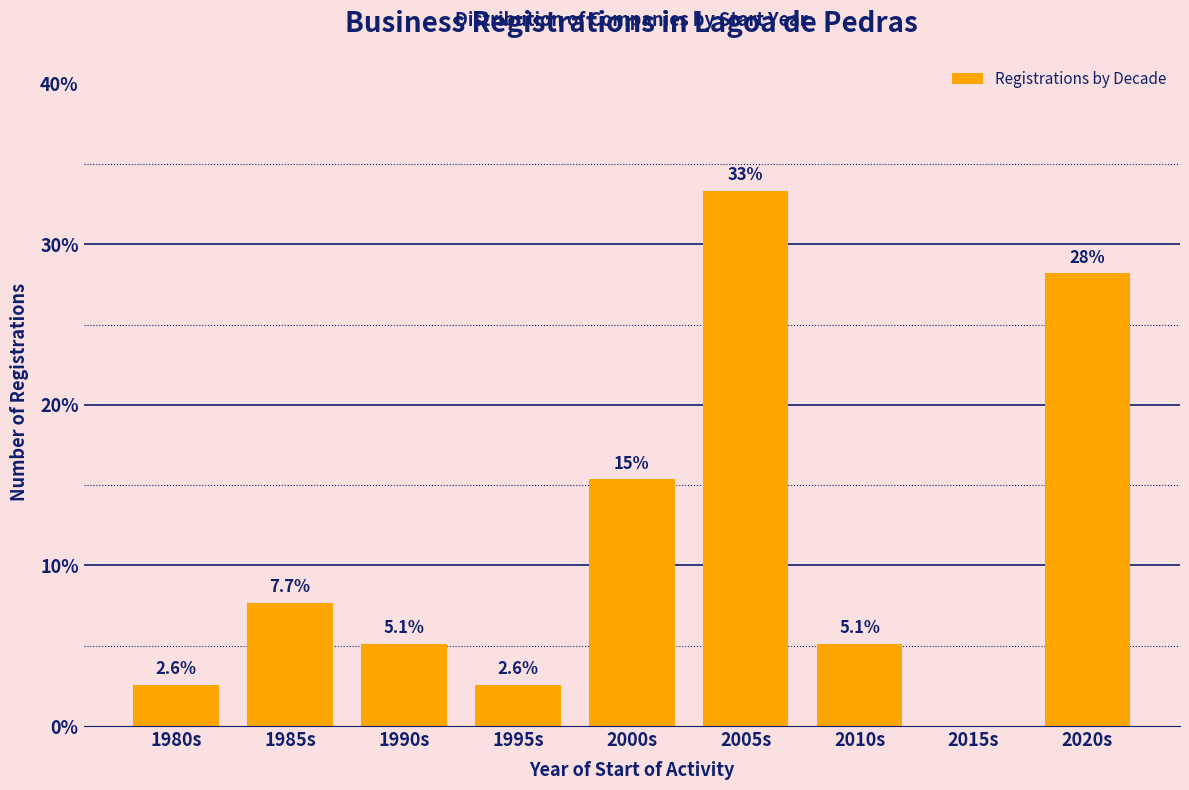

Reading left to right, list all the values displayed in this chart.

1980s=2.6	1985s=7.7	1990s=5.1	1995s=2.6	2000s=15.4	2005s=33.3	2010s=5.1	2015s=0.0	2020s=28.2